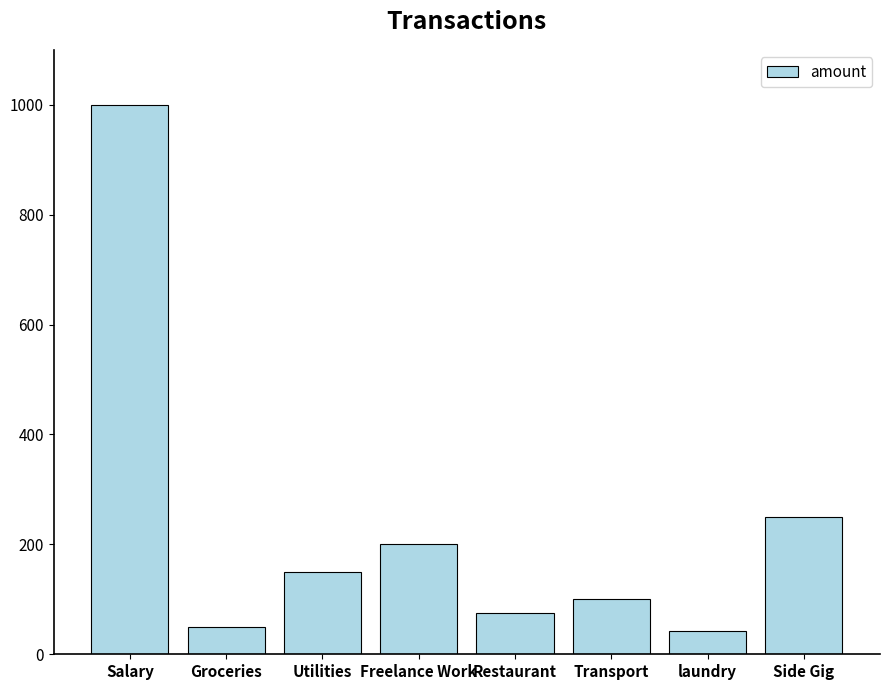

The value at Salary is 631. True or false?

False